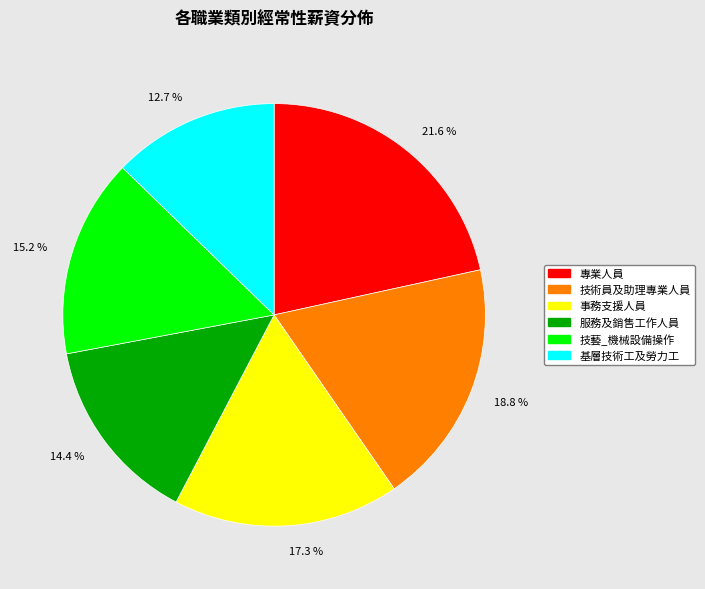

Approximately how many times larger is the value at 專業人員 compared to 基層技術工及勞力工?

1.7